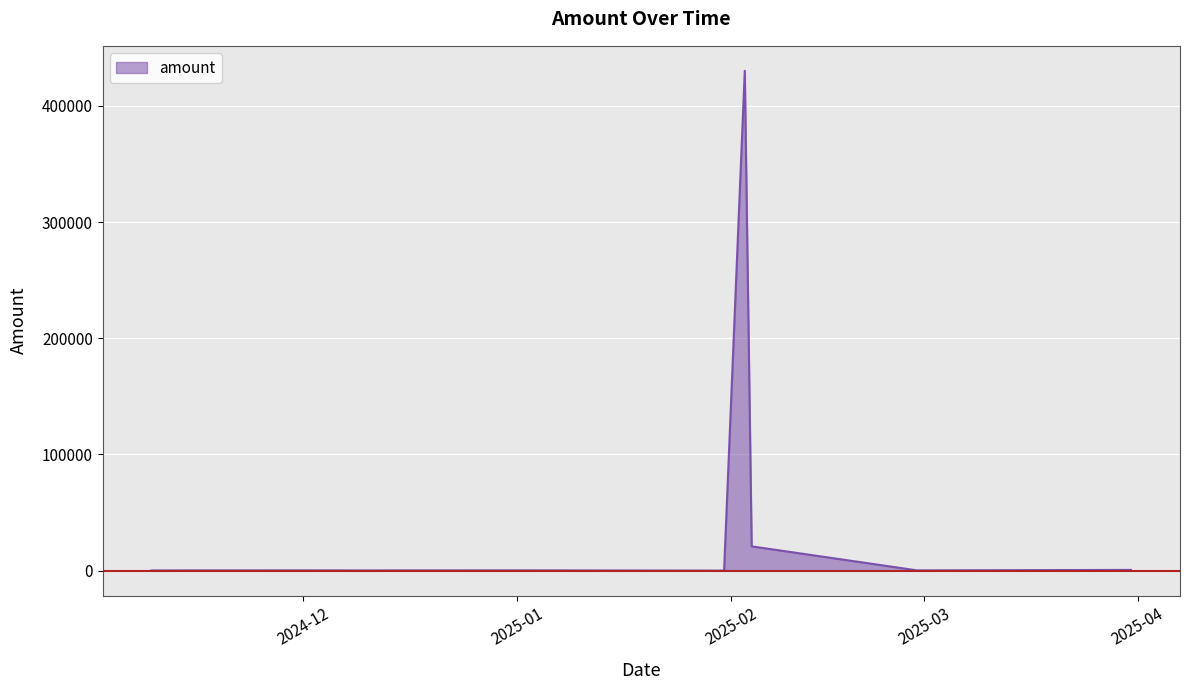

How many interior local valleys (lower than both neighbors) does the data have?

3